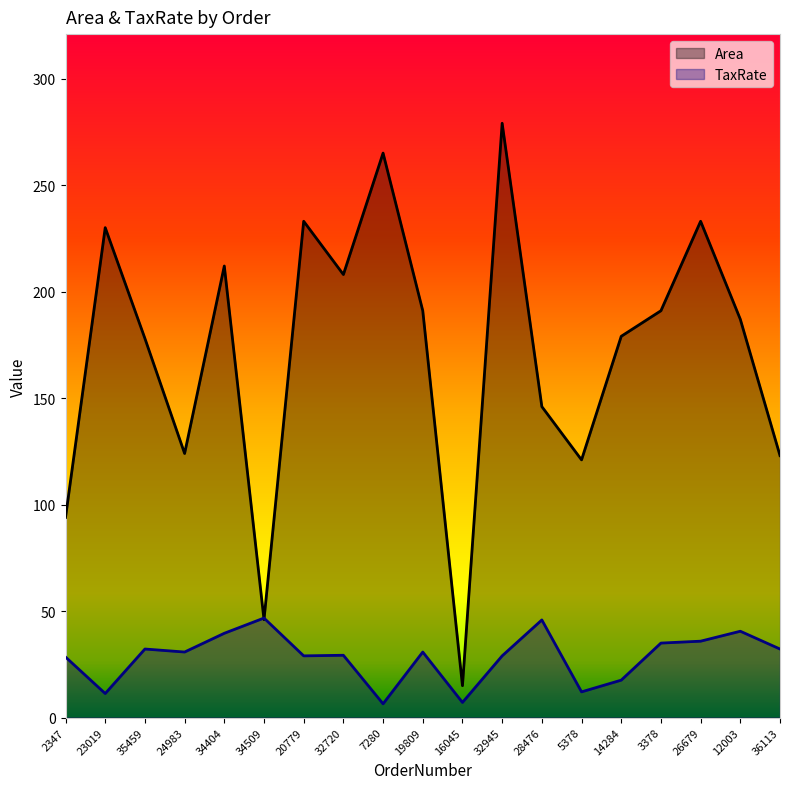

True or false: TaxRate has a value of 45.9 at 28476.

True